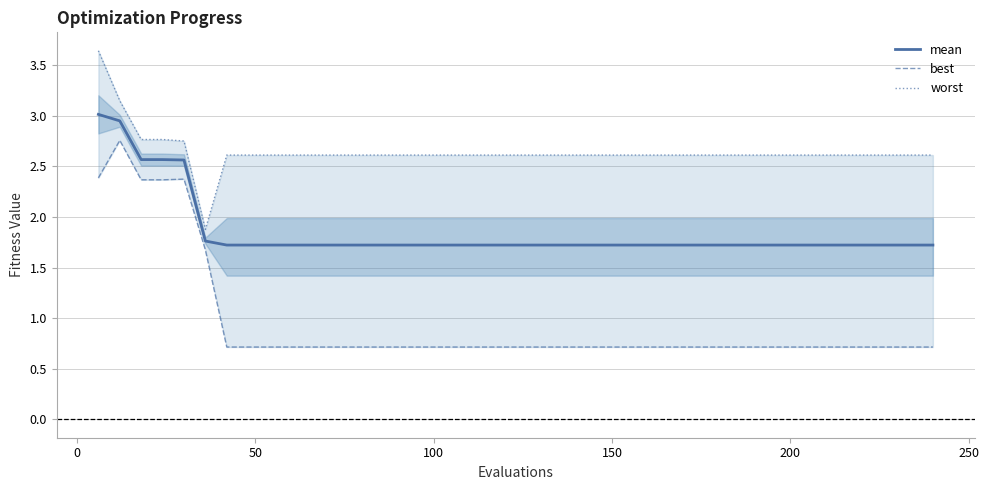

What is the minimum value for mean?

1.7